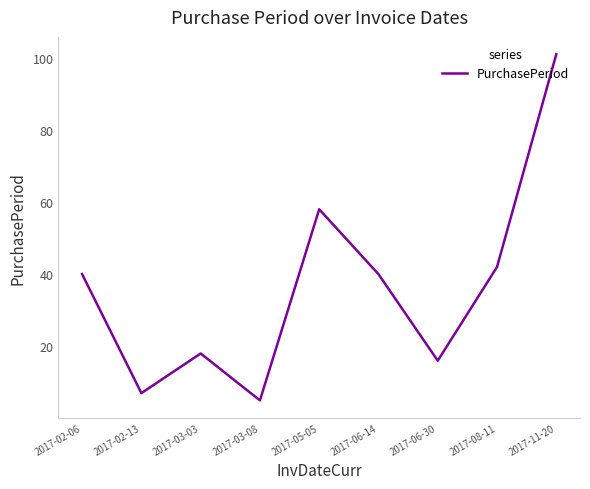

What position from the left is 2017-08-11?

8